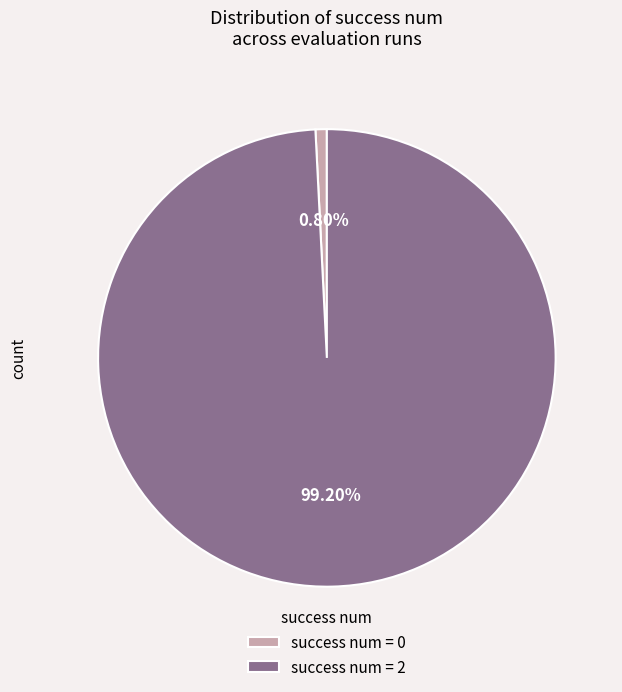

How many segments does this pie chart have?

2